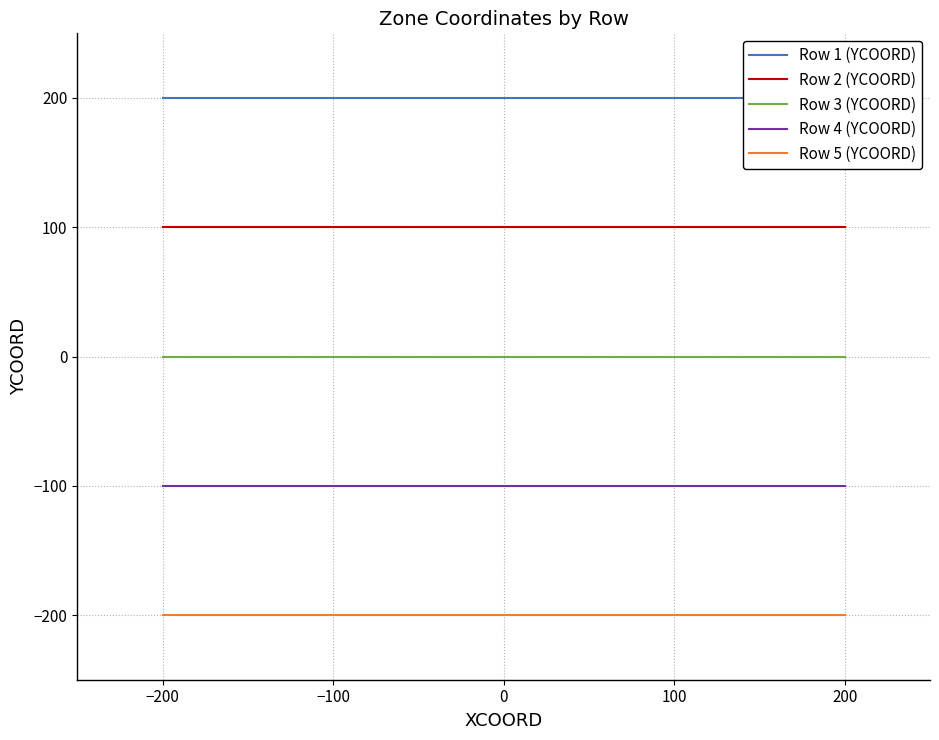

Is the value of Row 5 (YCOORD) at 100 greater than the value of Row 4 (YCOORD) at 0?

No